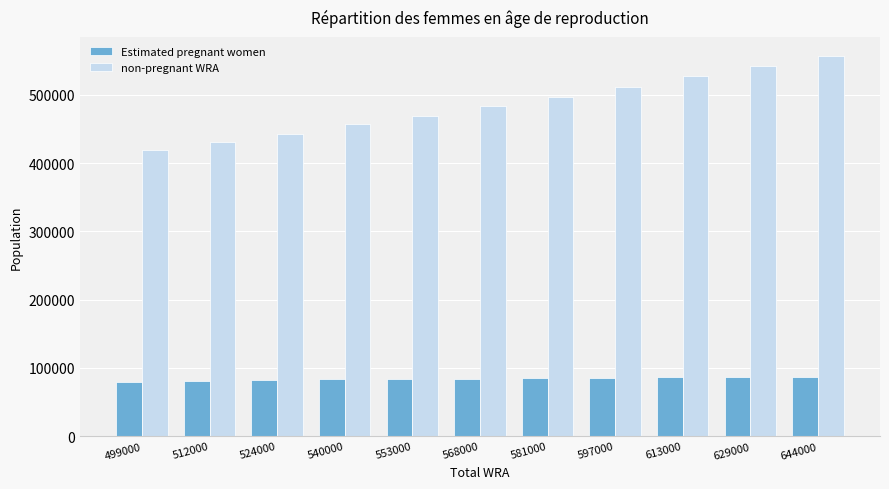

What is the maximum value for Estimated pregnant women?

87342.8